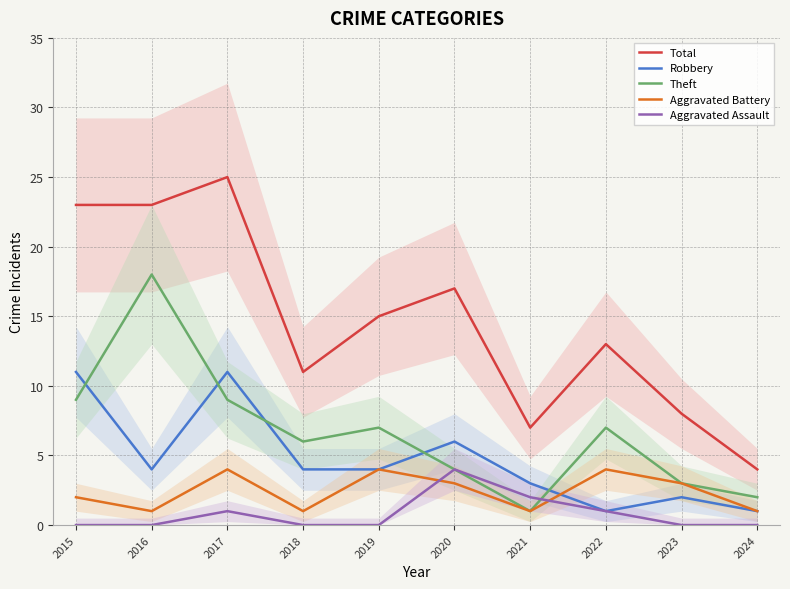

What is the spread (max minus min) of values at 2020?

14